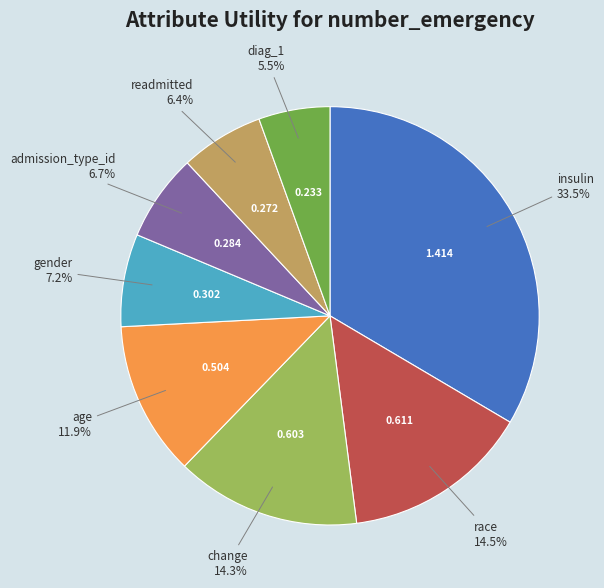

Does any single category account for the majority?

No